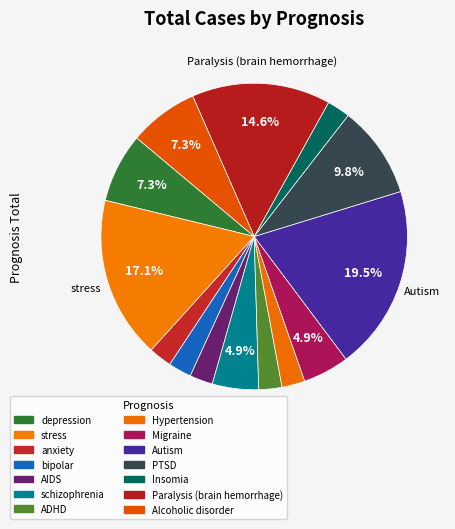

How many slices are in this pie chart?

14